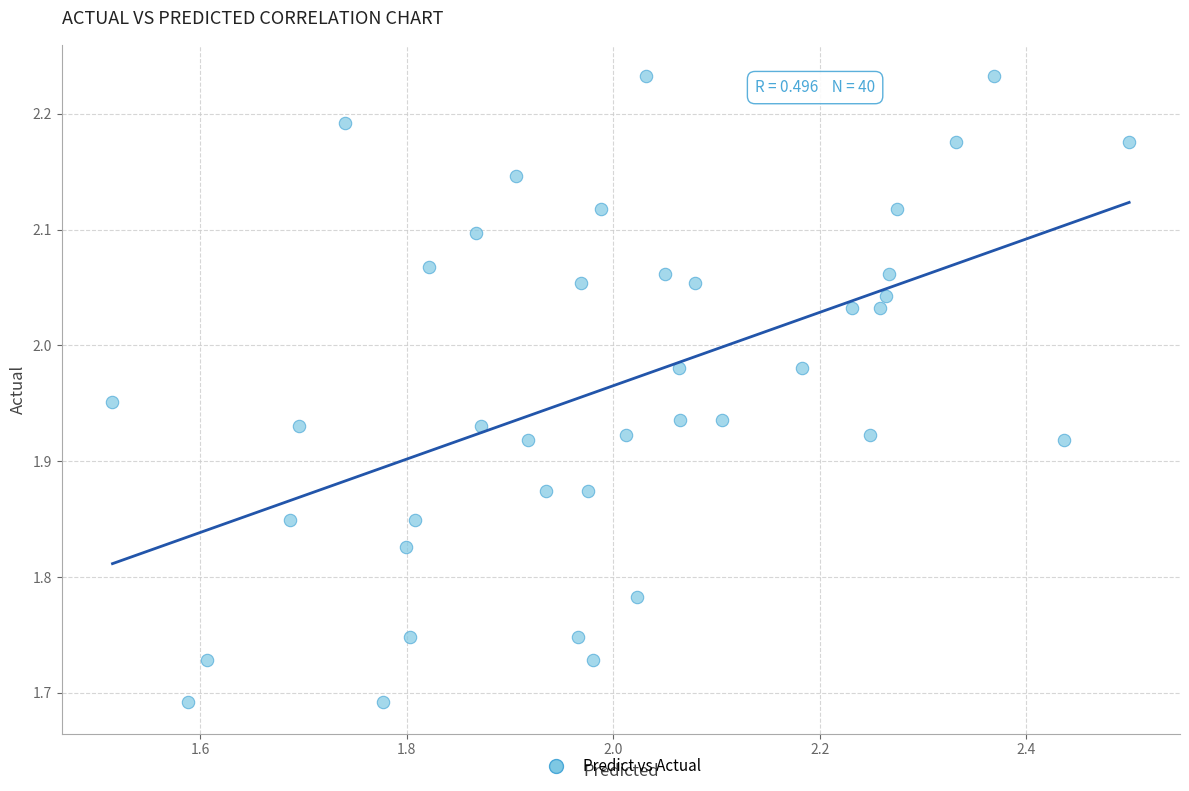

What is the range of Y values (max minus min)?

0.5